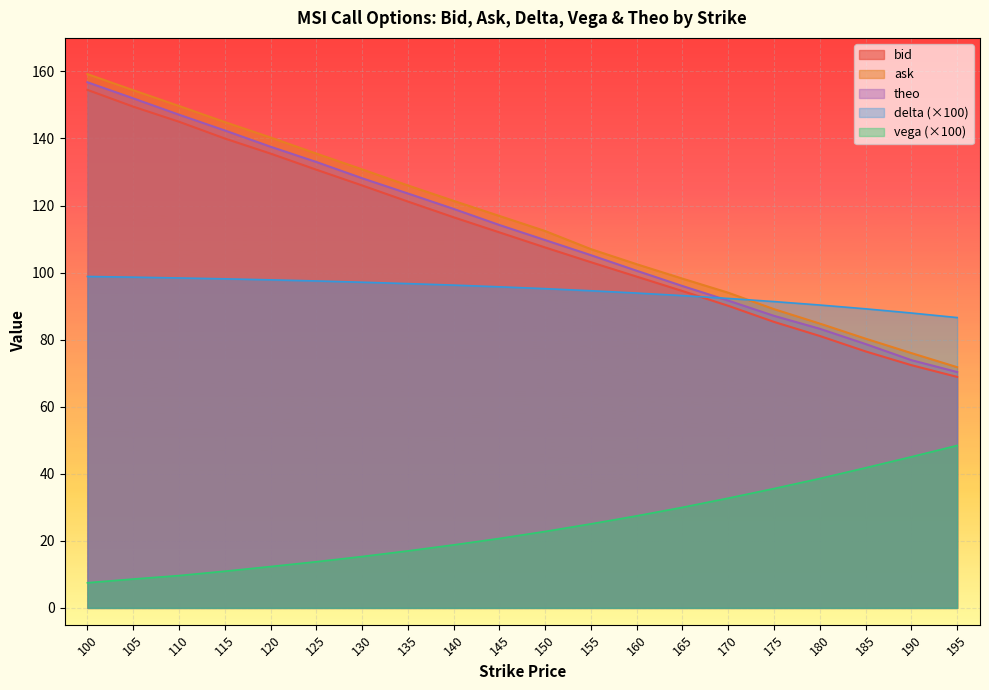

Is it true that ask equals 33.7 at 150?

False